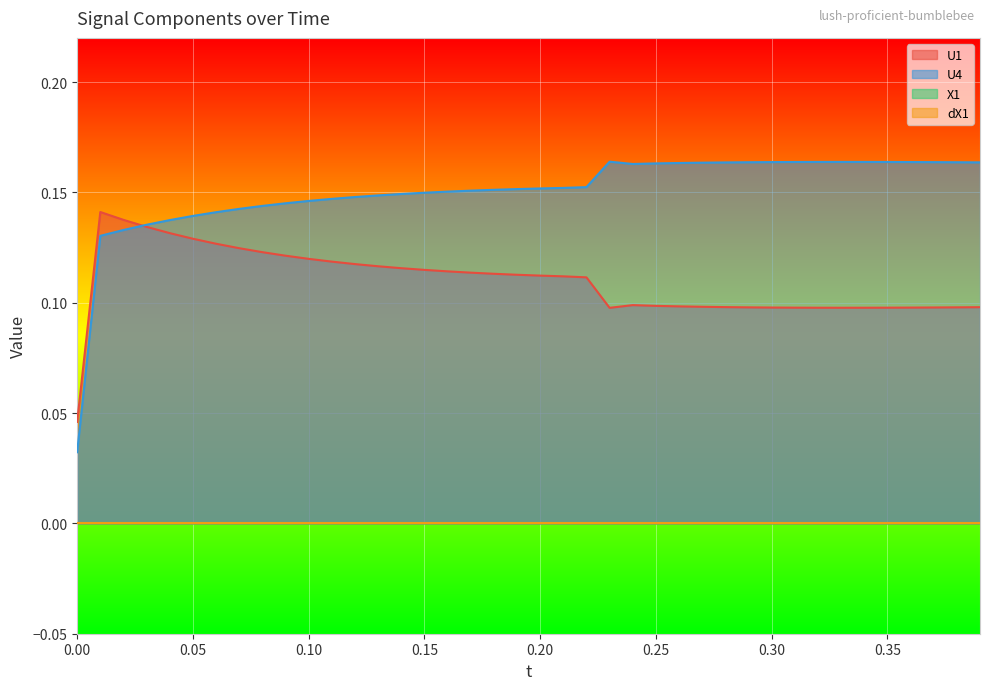

After their last crossing, which series has the higher values: U1 or U4?

U4